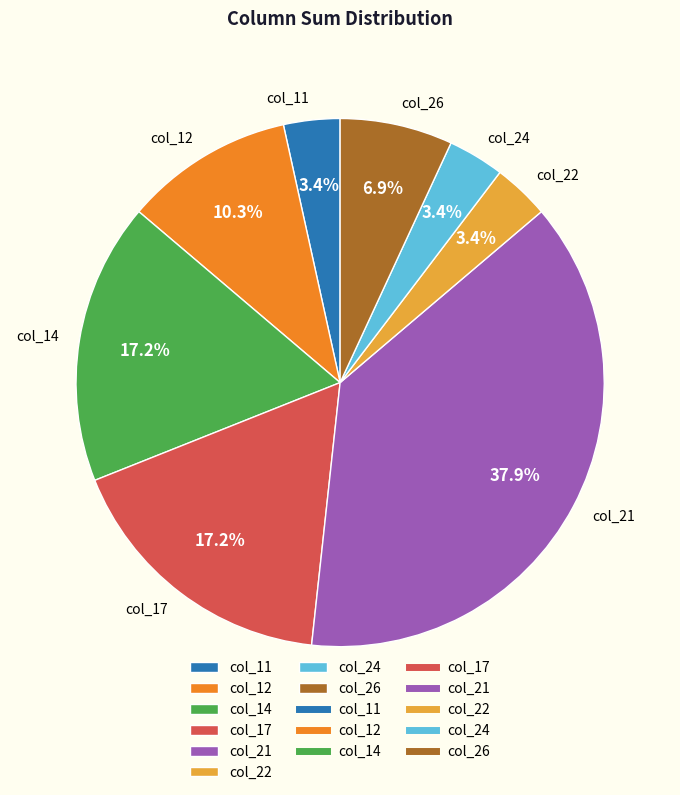

What is the largest slice in the pie chart?

col_21